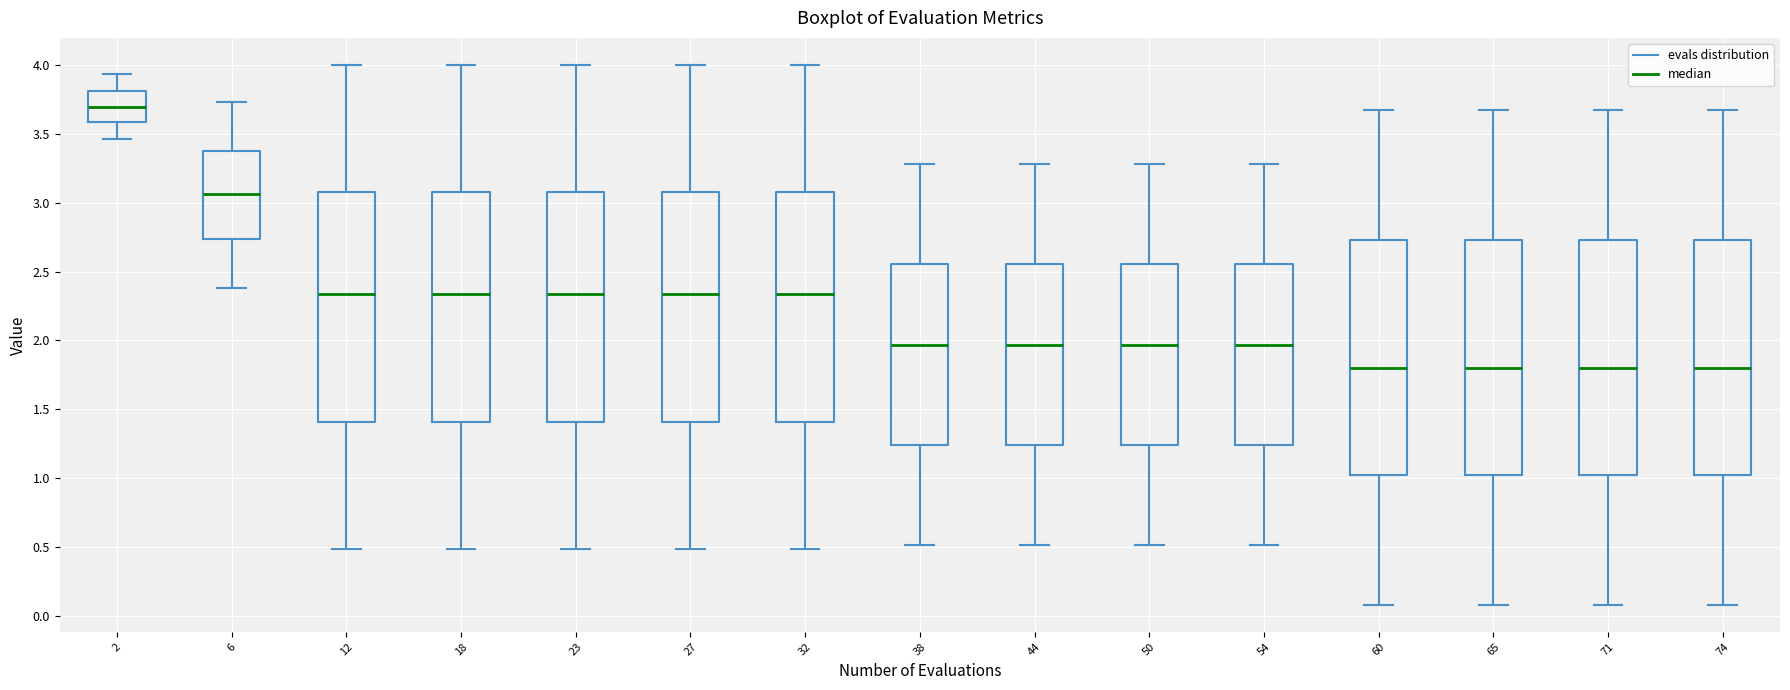

Where does the lower whisker of the box at x = 2 end on the y-axis? The values are not printed on the chart, so give them approximately, as read against the axis.

3.45